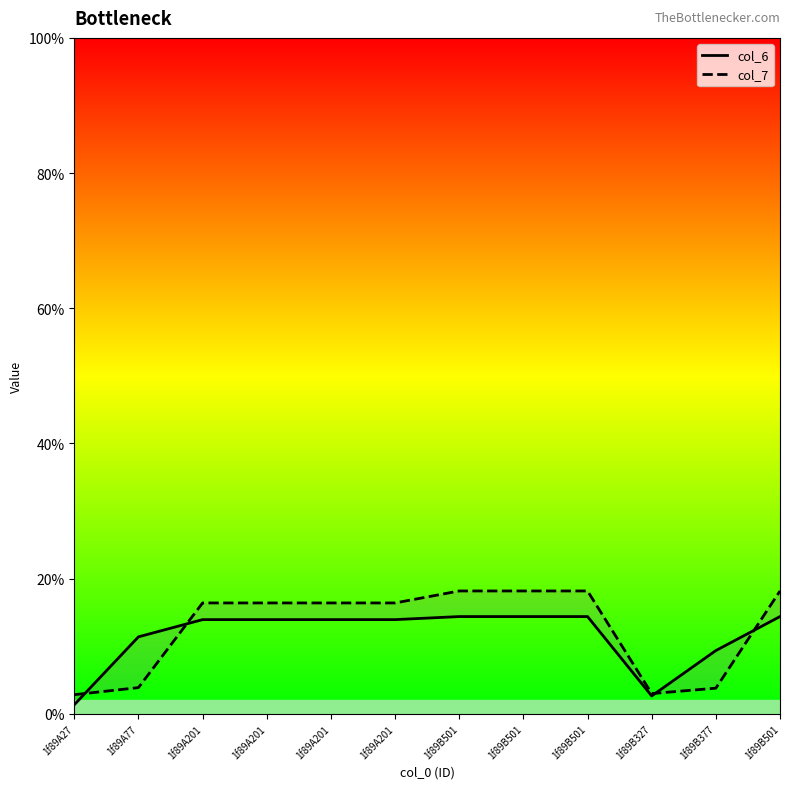

Where does the col_6 series first go above 13?

1f89A201